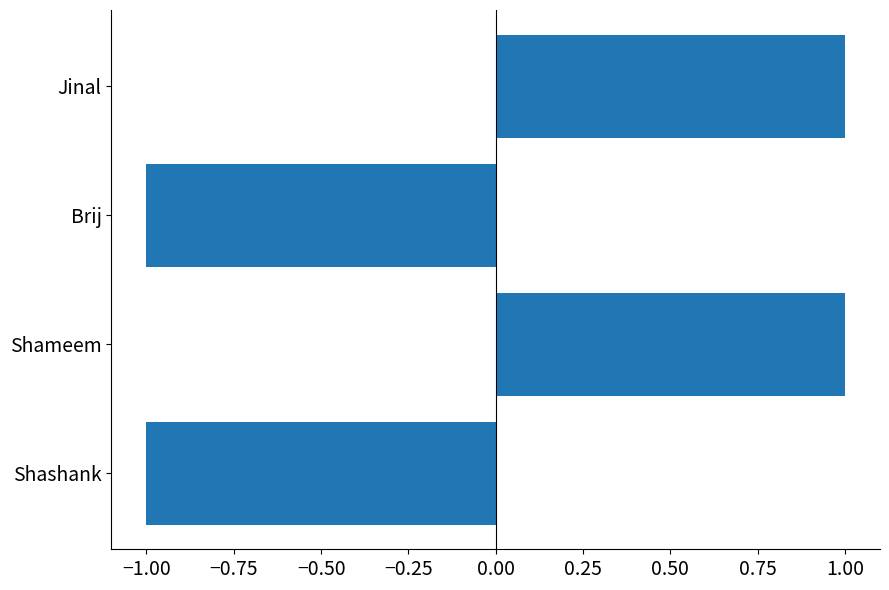

What is the greatest value displayed?

1